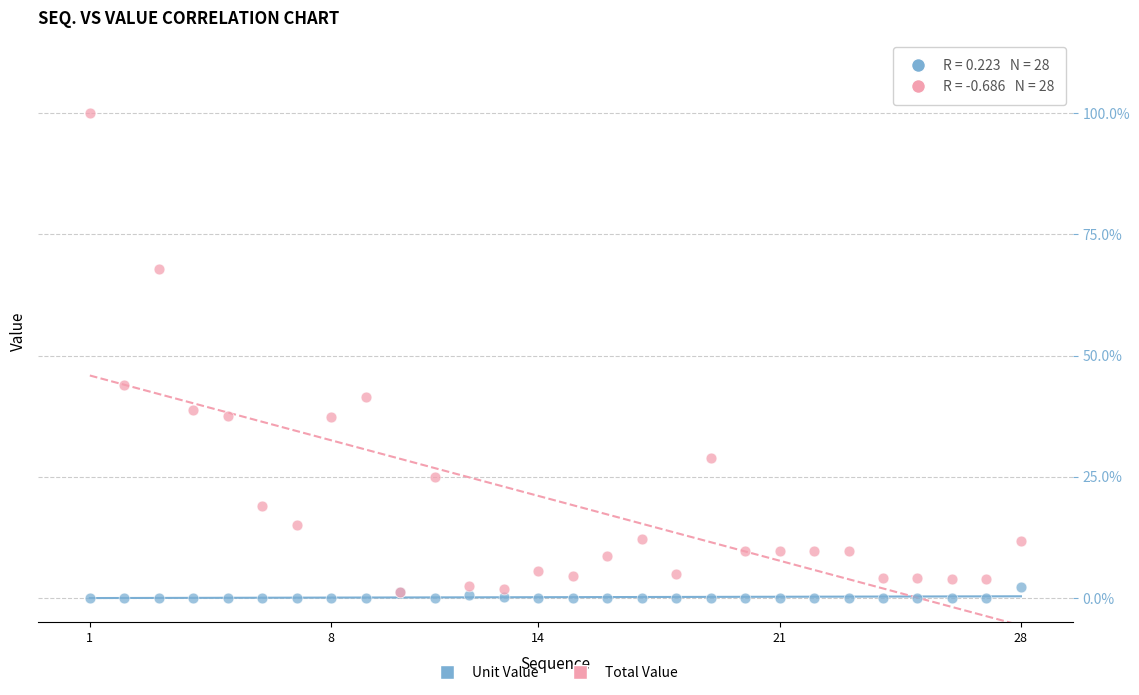

What are all the series names shown in the legend?

Unit Value, Total Value